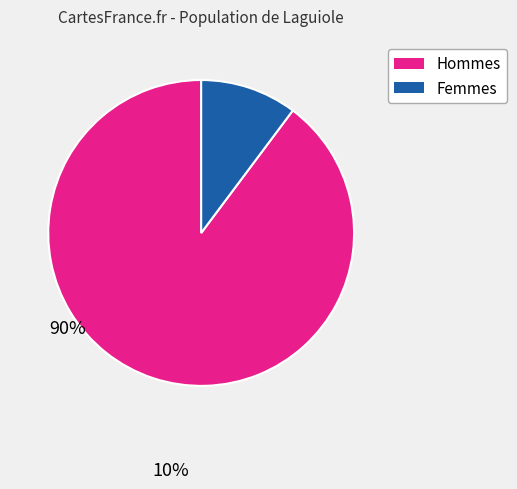

Is there a majority slice in this chart?

Yes